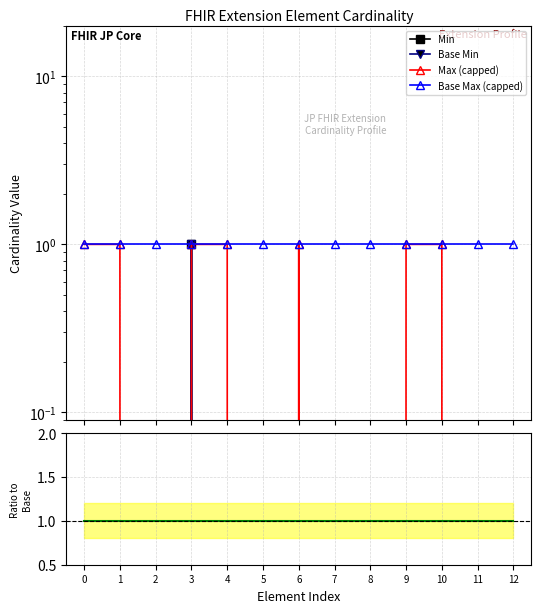

How many categories are shown in the chart?

13